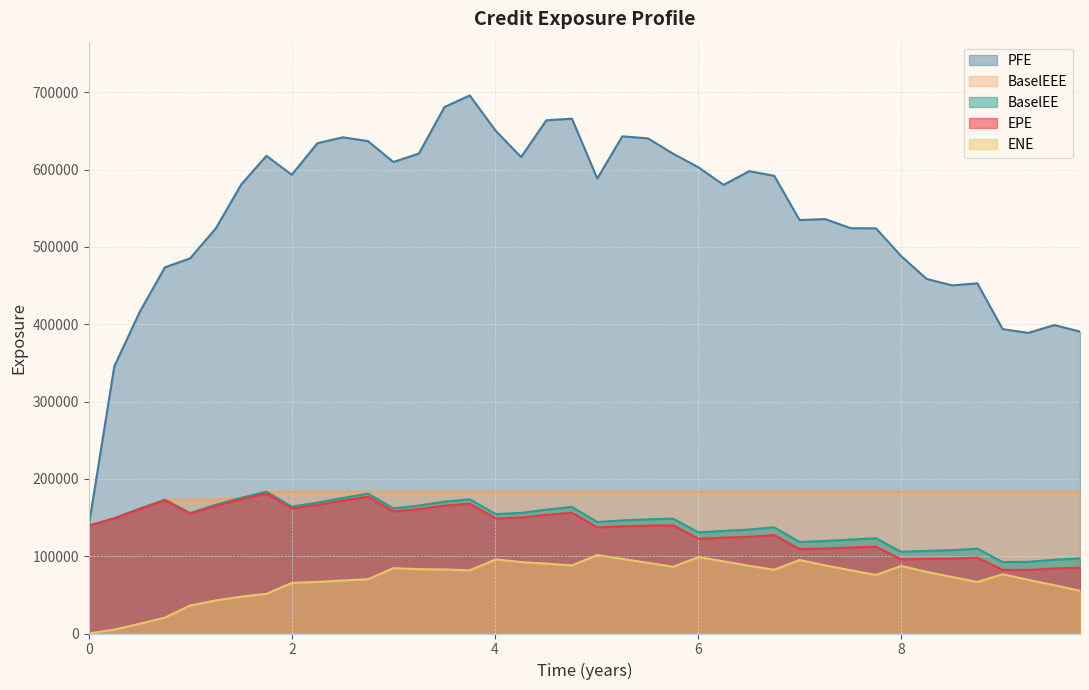

What is the lowest value of the EPE series?

82131.1